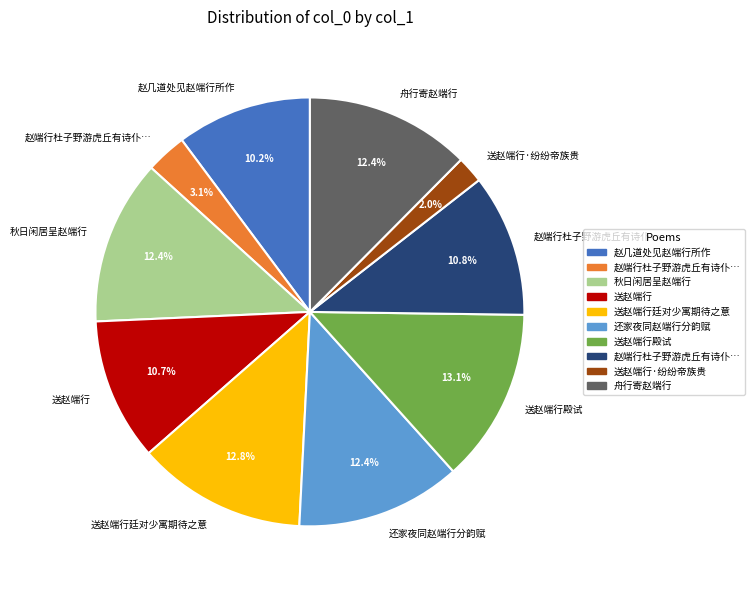

Is there a majority slice in this chart?

No